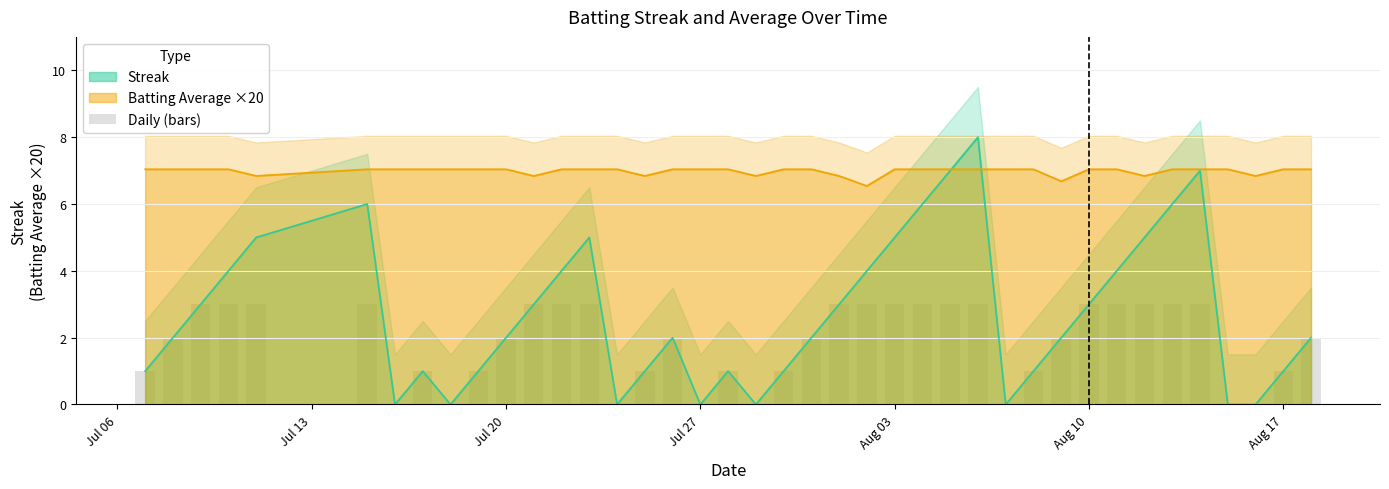

What is the lowest value of the Batting Average ×20 series?

6.5